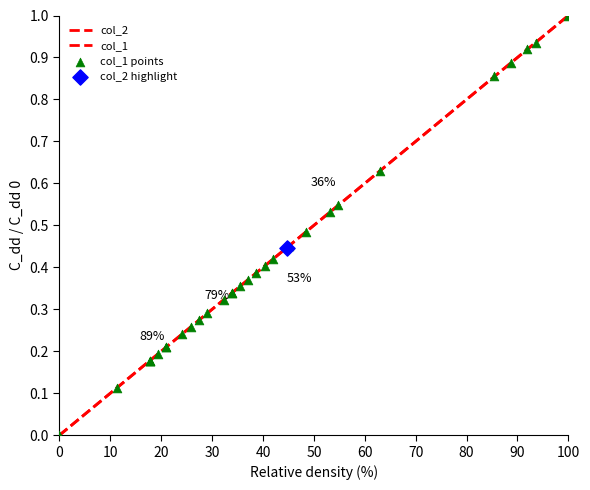

Is the value of col_1 points at 12 greater than the value of col_2 at 11?

No